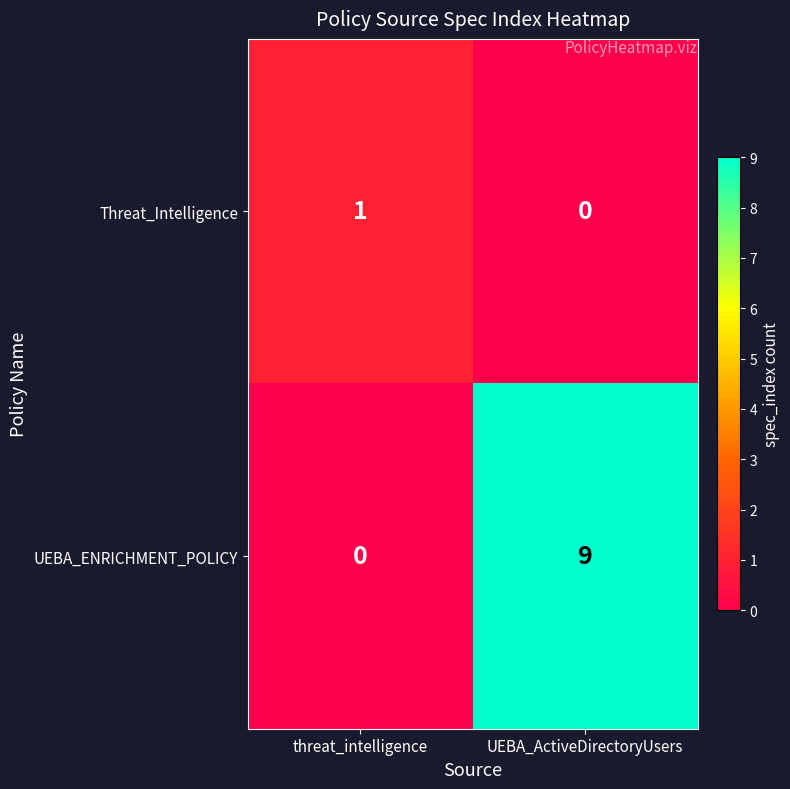

Reading left to right, what are all the values shown in this chart?

Threat_Intelligence: threat_intelligence=1	UEBA_ActiveDirectoryUsers=0
UEBA_ENRICHMENT_POLICY: threat_intelligence=0	UEBA_ActiveDirectoryUsers=9